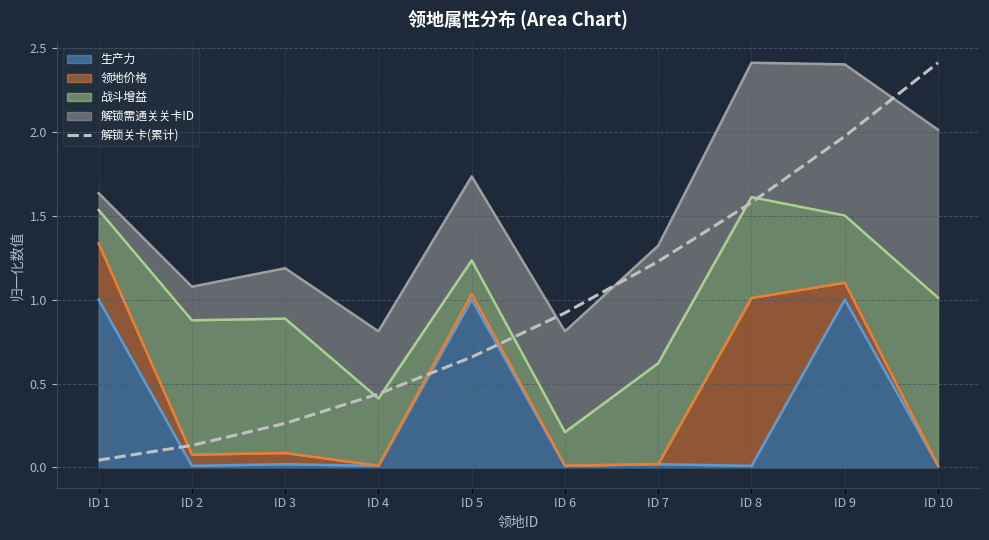

What is the value of the 8th point from the left?

1.6